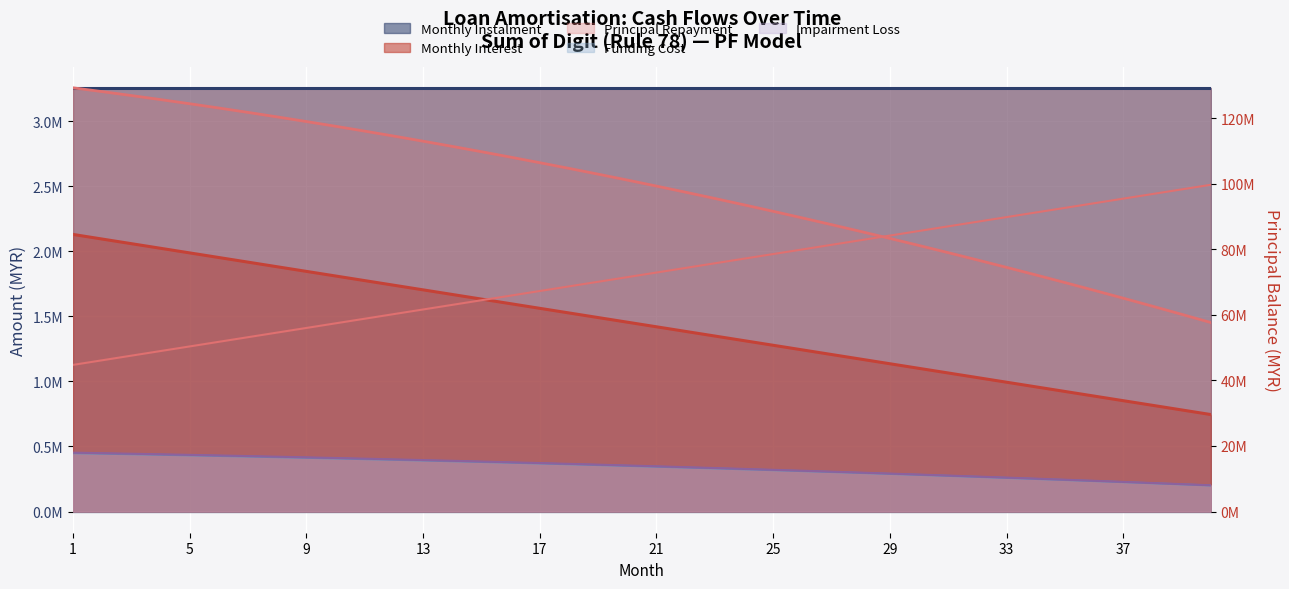

What is the minimum value shown in the chart?

199925.5